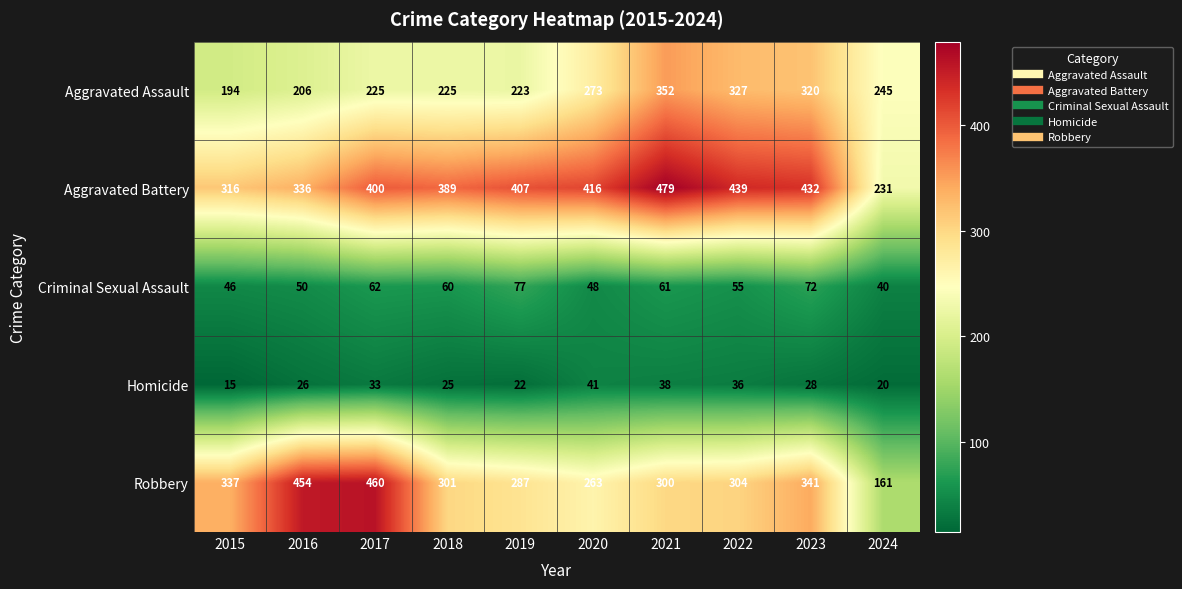

True or false: Aggravated Assault has a value of 327 at 2022.

True